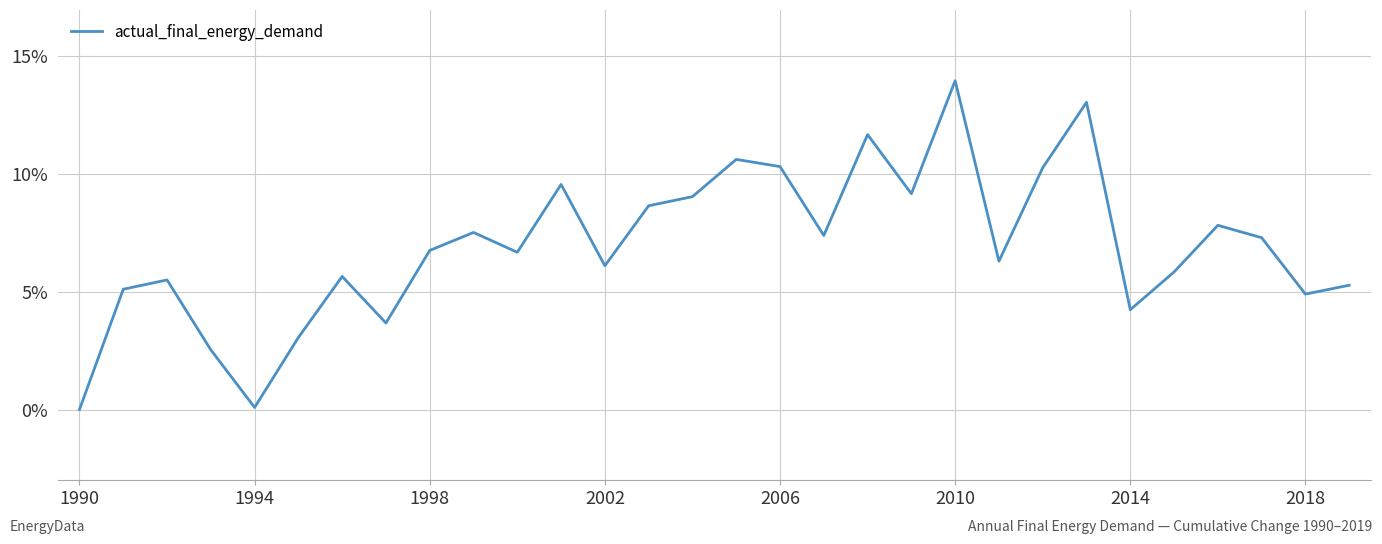

What is the greatest value displayed?

14.0